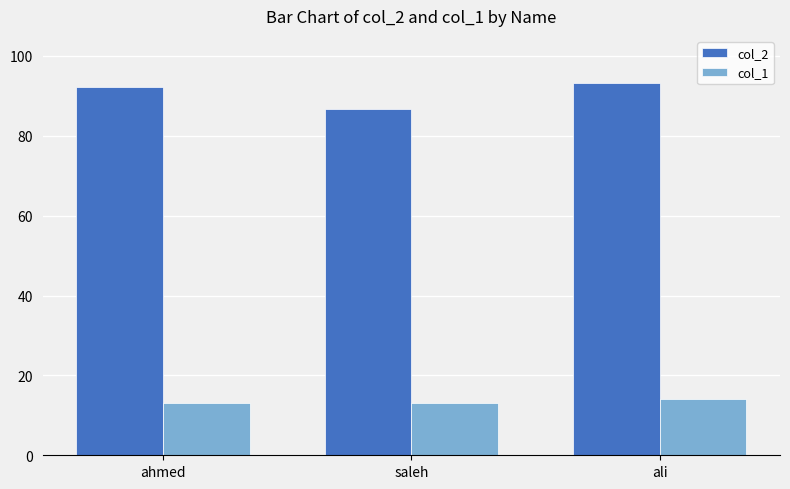

At saleh, list the series in order from smallest to largest.

col_1, col_2